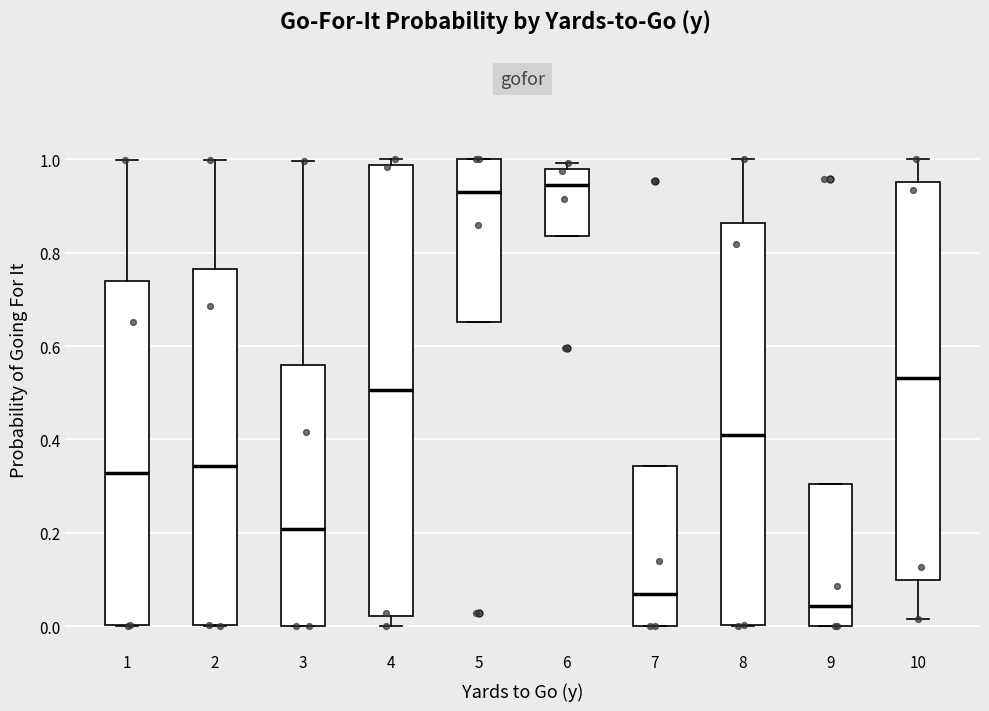

Where does the median line of the box at x = 5 sit on the y-axis? The values are not printed on the chart, so give them approximately, as read against the axis.

0.94